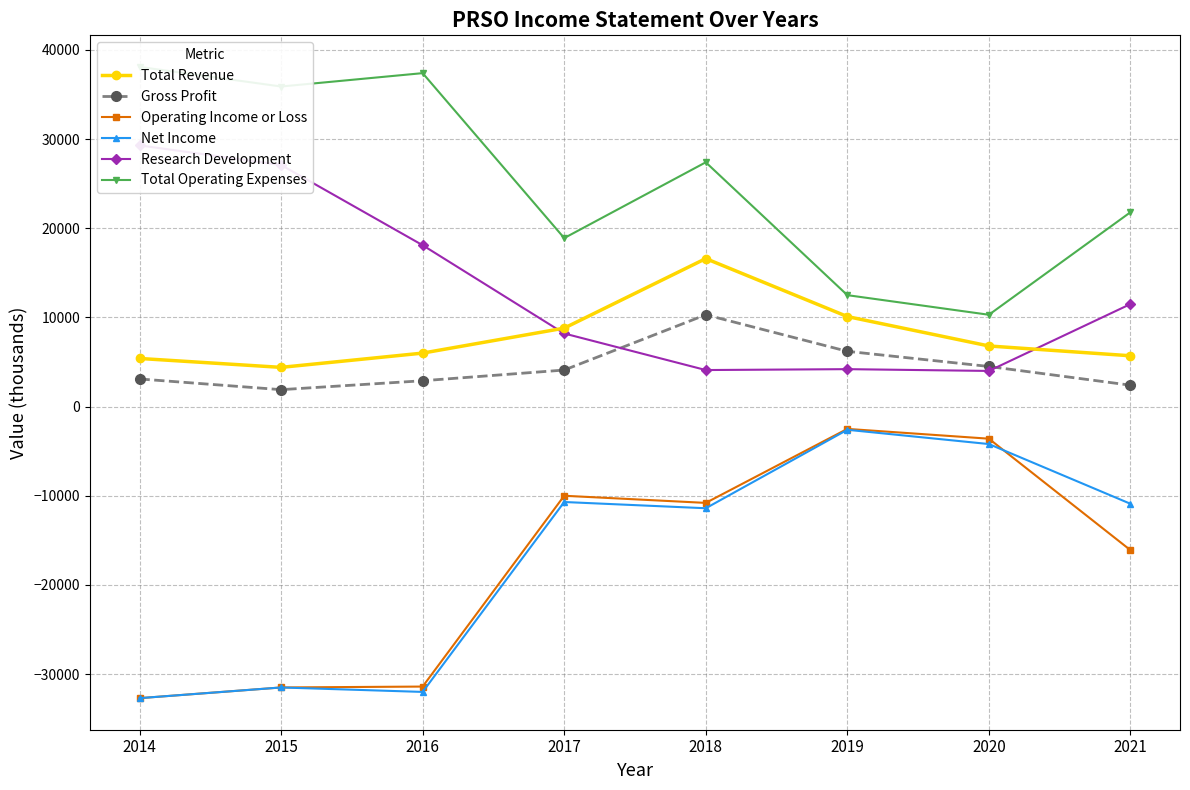

True or false: Gross Profit and Total Revenue intersect in this chart.

False